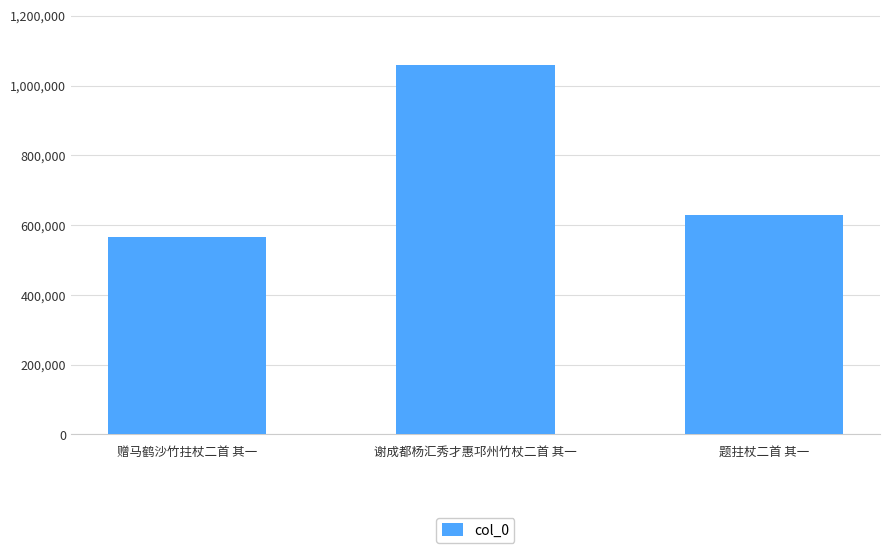

At which category does the chart reach its peak across all series?

谢成都杨汇秀才惠邛州竹杖二首 其一